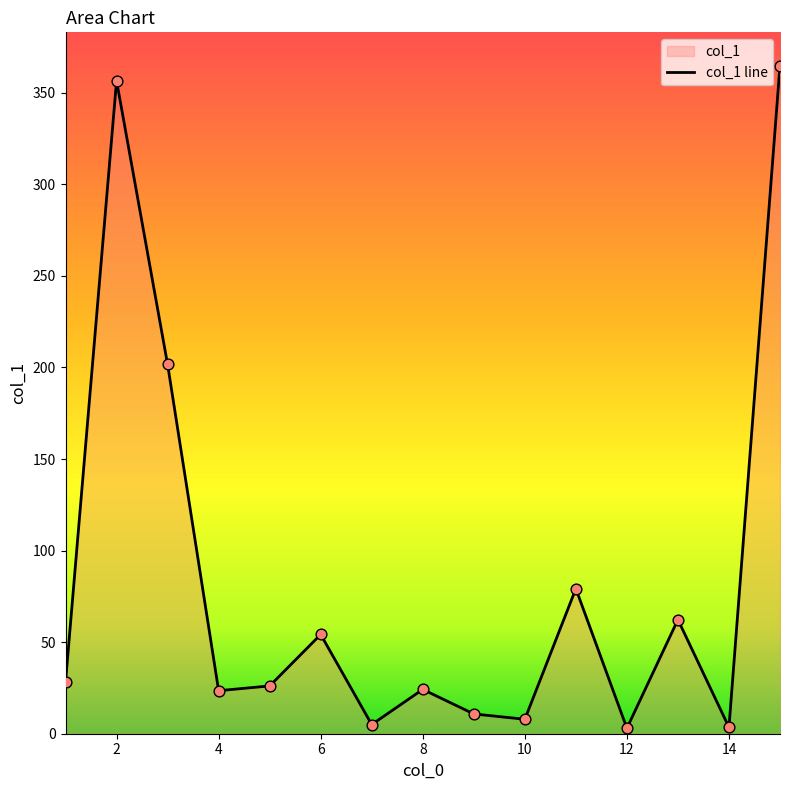

What is the ratio of the value at 11 to the value at 2?

0.2